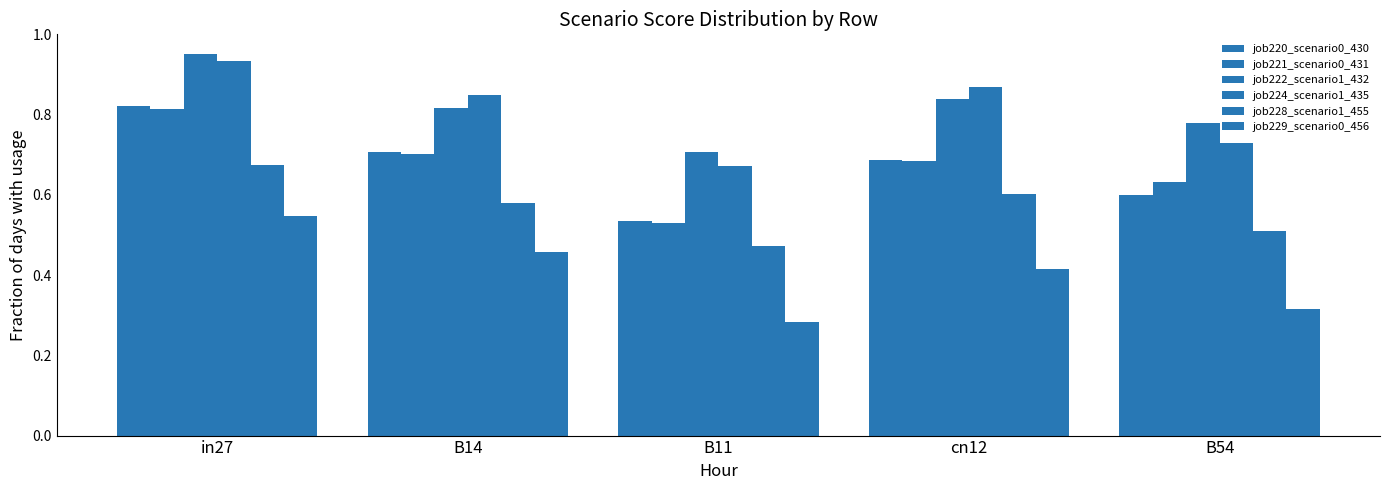

How many groups of bars are there?

5